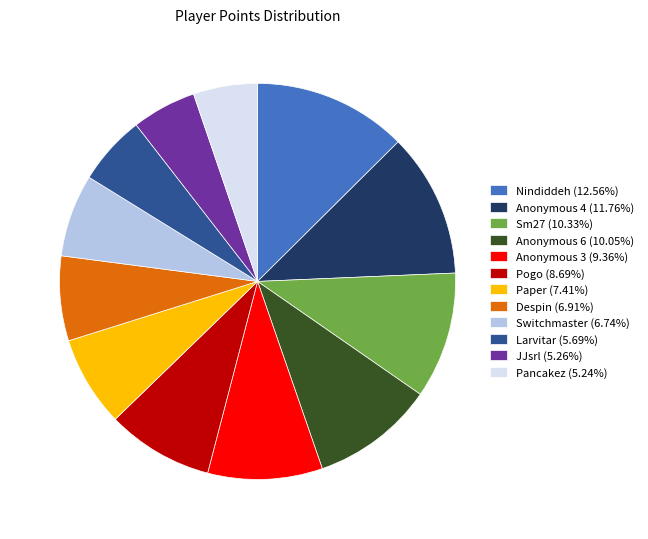

True or false: Pancakez accounts for 1% of the total.

False